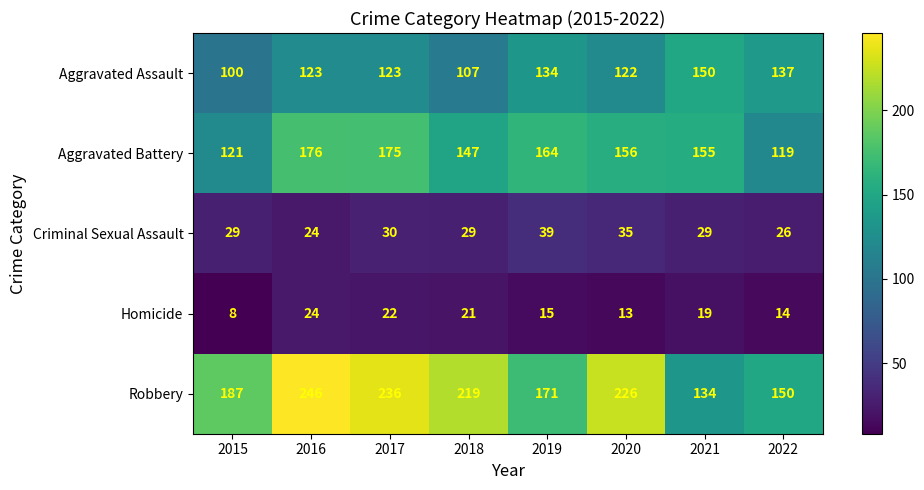

At how many categories does at least one series exceed 98?

8